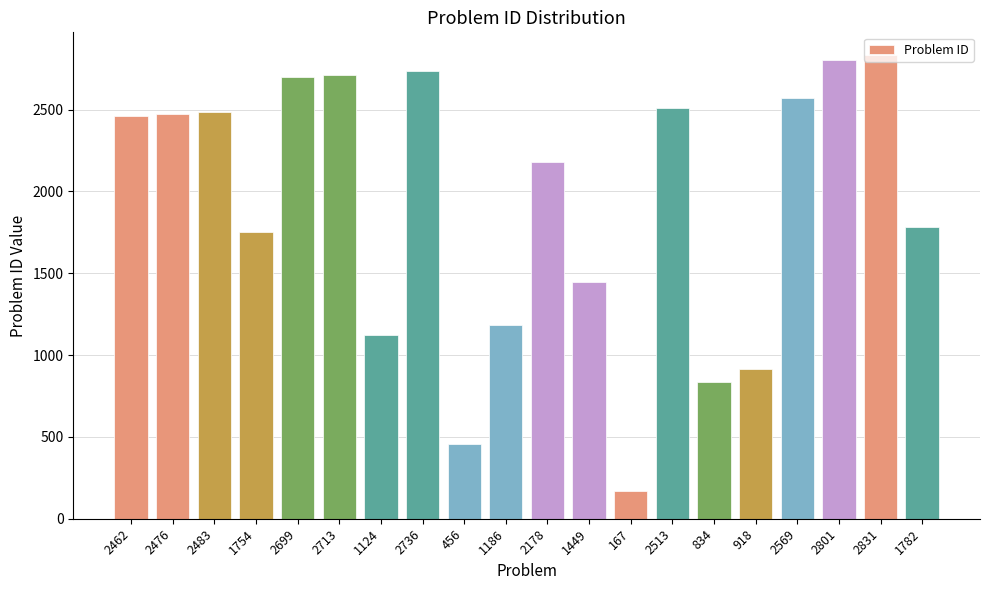

What is the change in value from 2178 to 1449?

-729